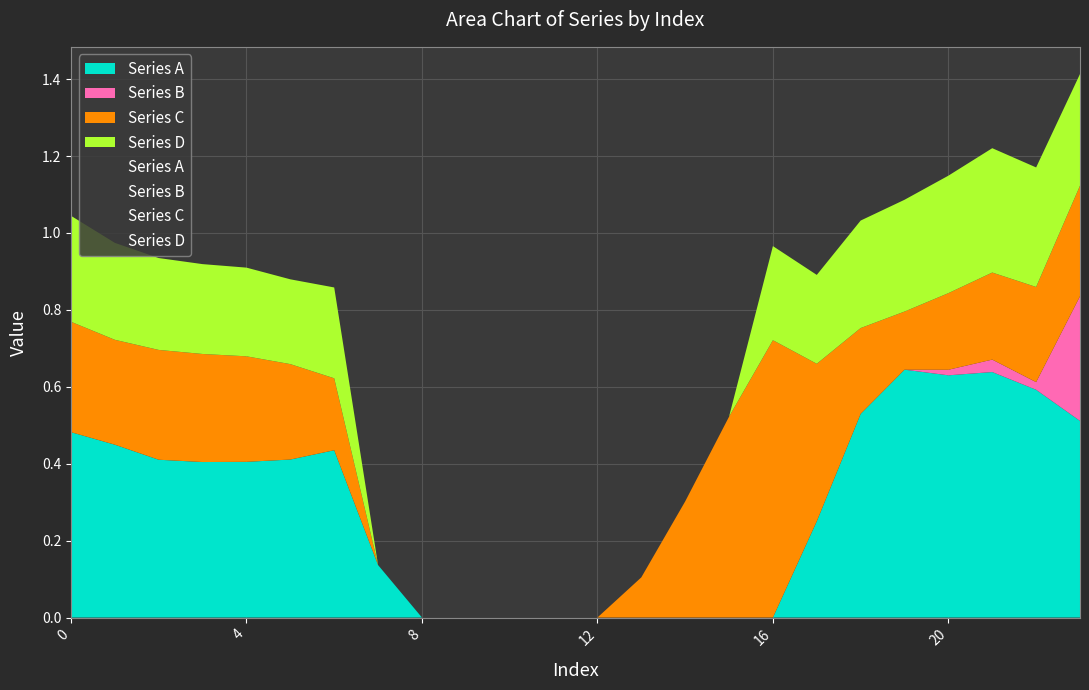

True or false: Series C and Series B intersect in this chart.

True